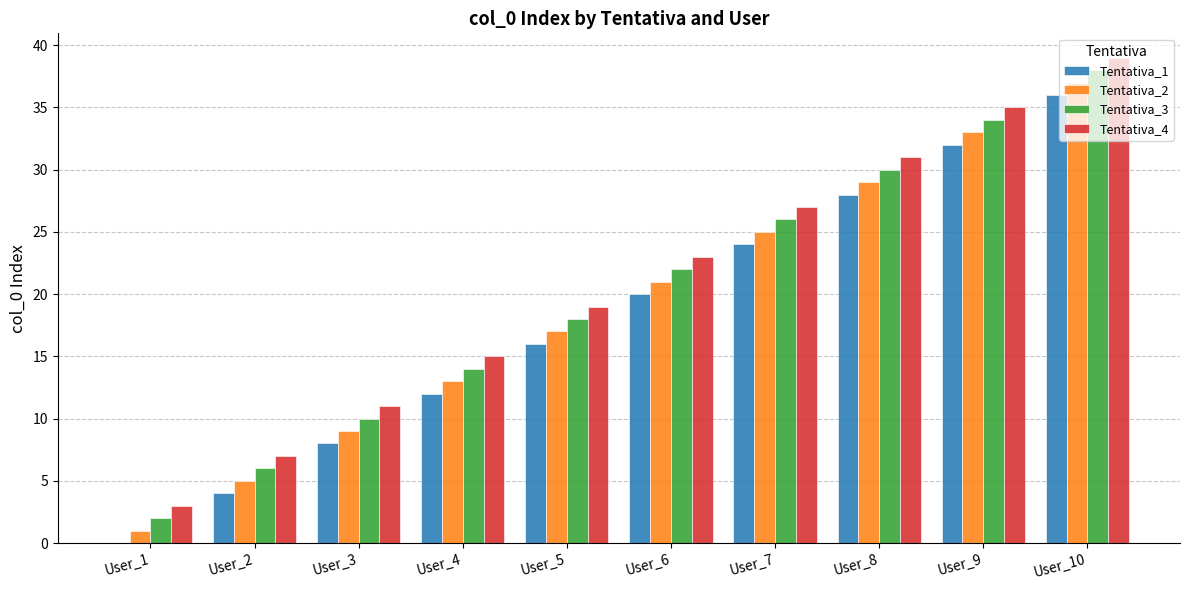

Reading right to left, what are all the values shown in this chart?

Tentativa_1: 36	32	28	24	20	16	12	8	4	0
Tentativa_2: 37	33	29	25	21	17	13	9	5	1
Tentativa_3: 38	34	30	26	22	18	14	10	6	2
Tentativa_4: 39	35	31	27	23	19	15	11	7	3